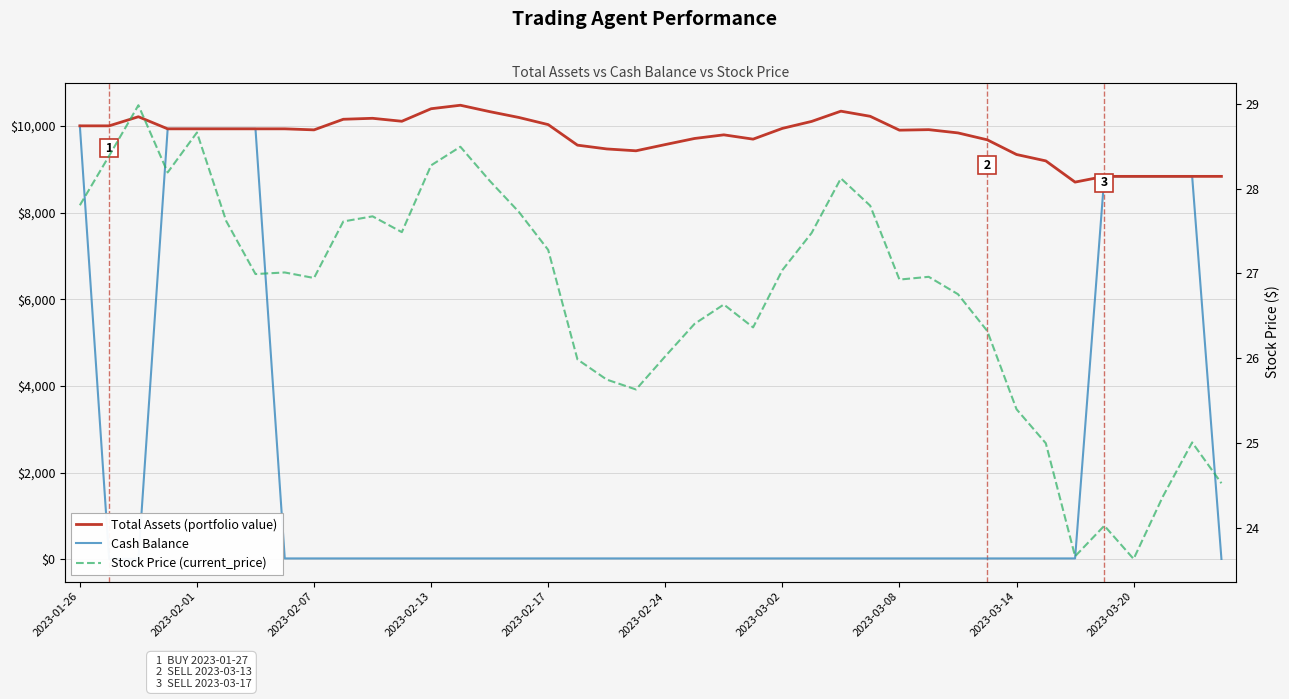

True or false: Cash Balance and Total Assets (portfolio value) intersect in this chart.

False